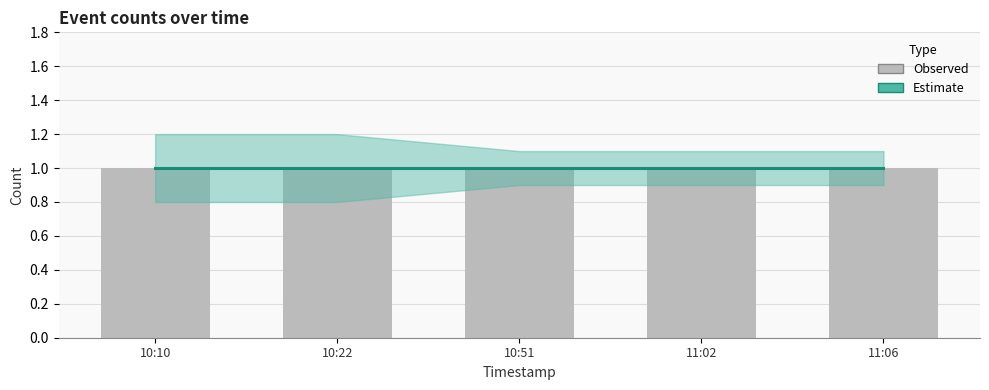

What is the difference between the maximum and second lowest values in the upper series?

0.1